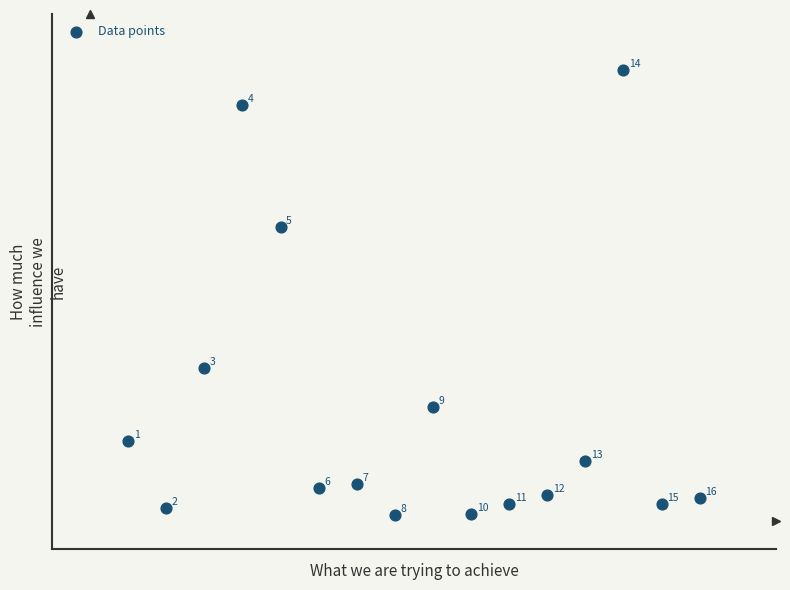

What Y value in the scatter plot is closest to 123?

158.5